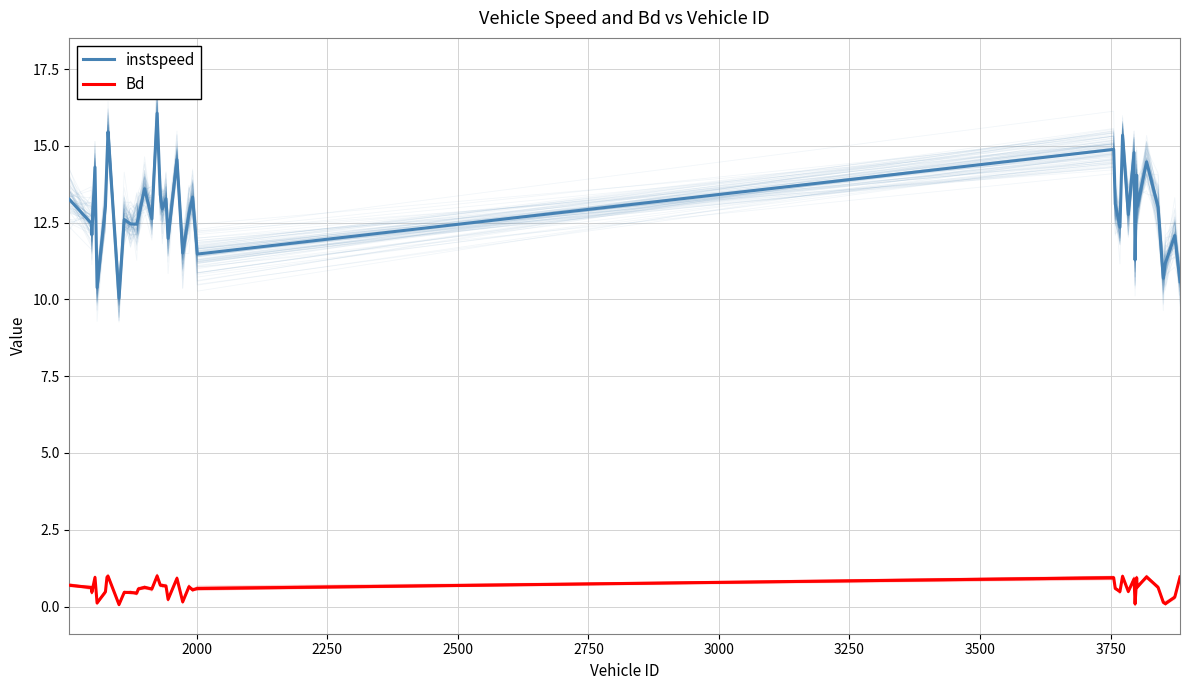

Which series has the widest spread of values?

instspeed